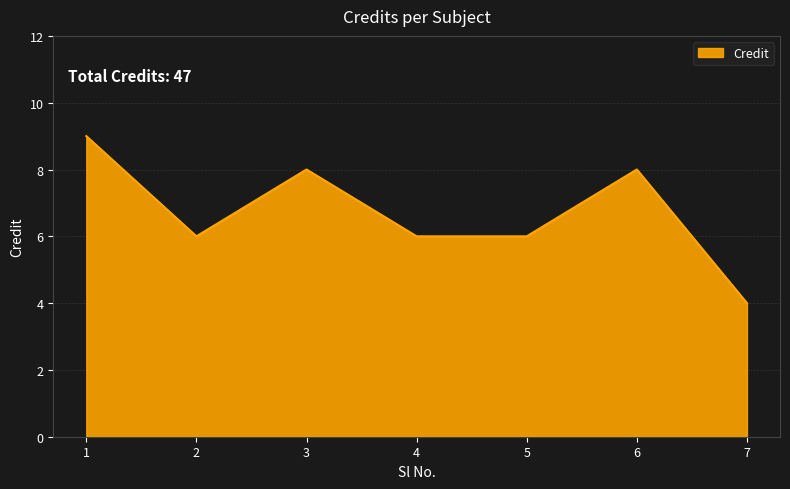

What is the maximum value shown in the chart?

9